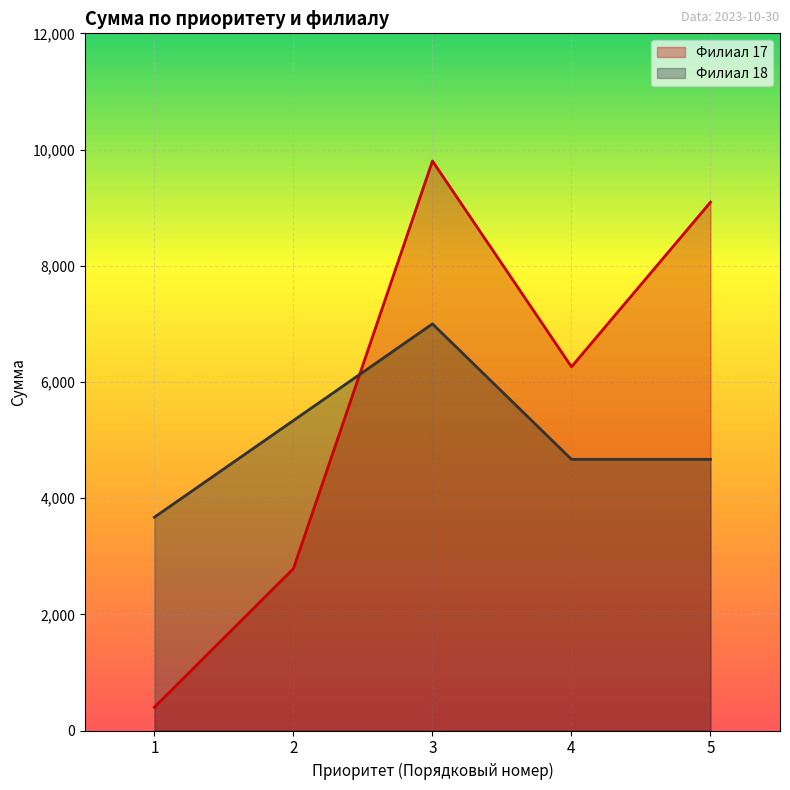

True or false: Филиал 17 has a value of 577.3 at 2.

False